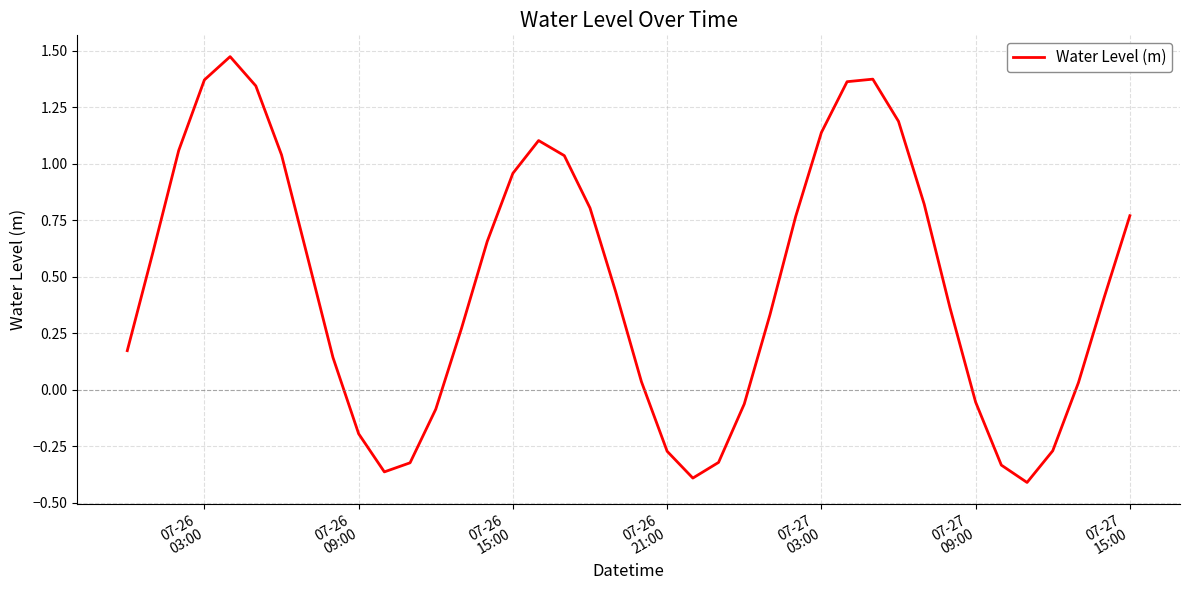

What is the difference between the maximum and minimum values?

1.9